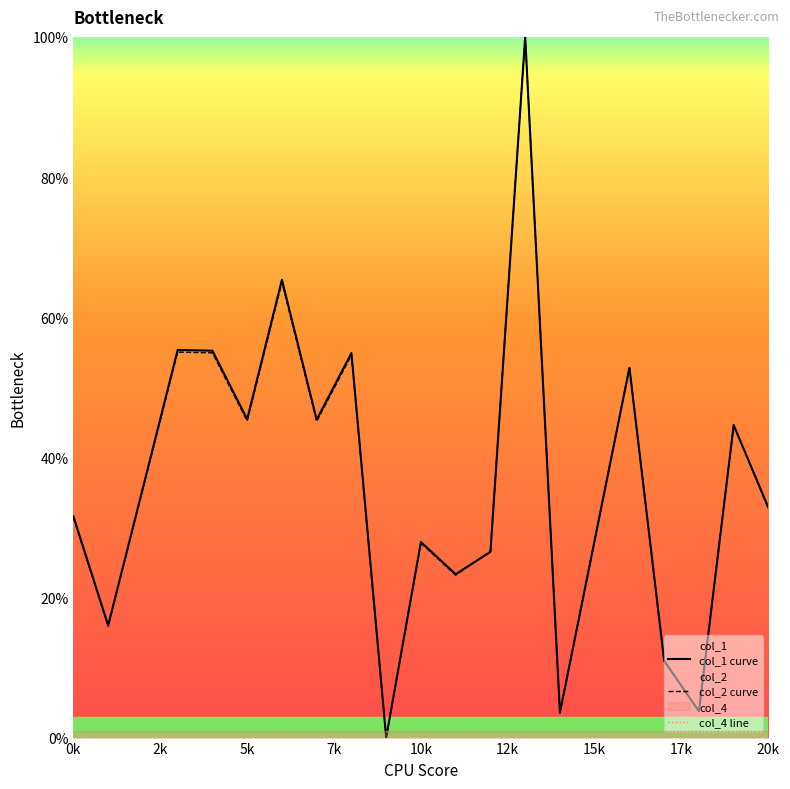

Rank the series by their maximum value, from lowest to highest.

col_4 line, col_2 curve, col_1 curve